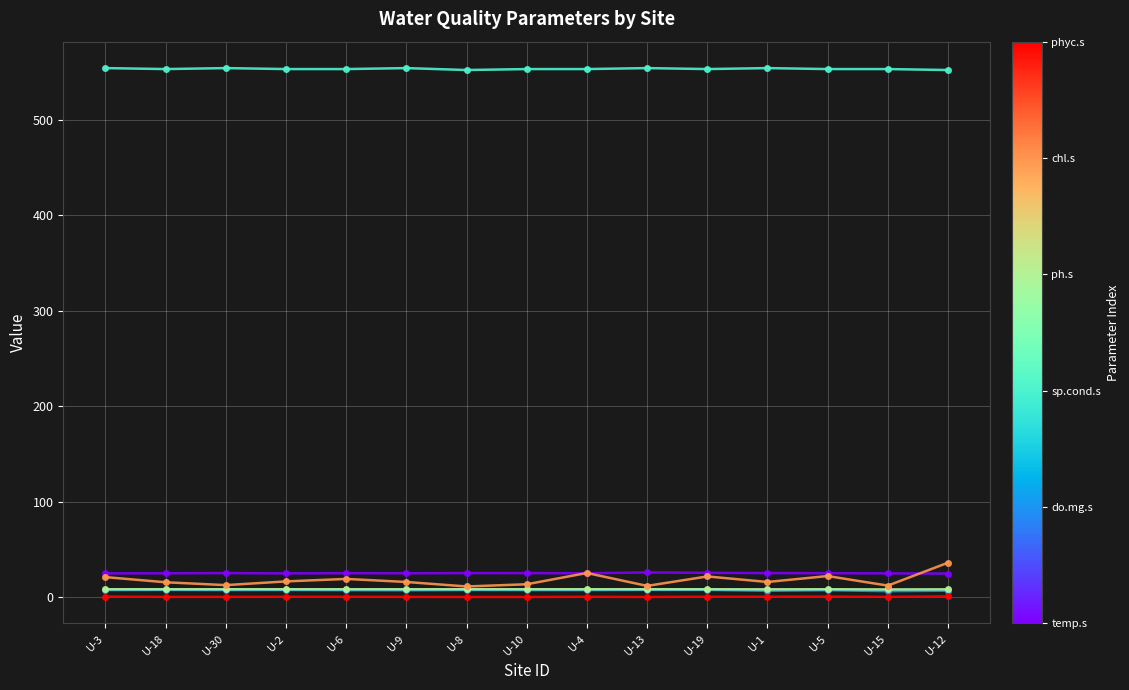

What is the maximum value shown in the chart?

554.0